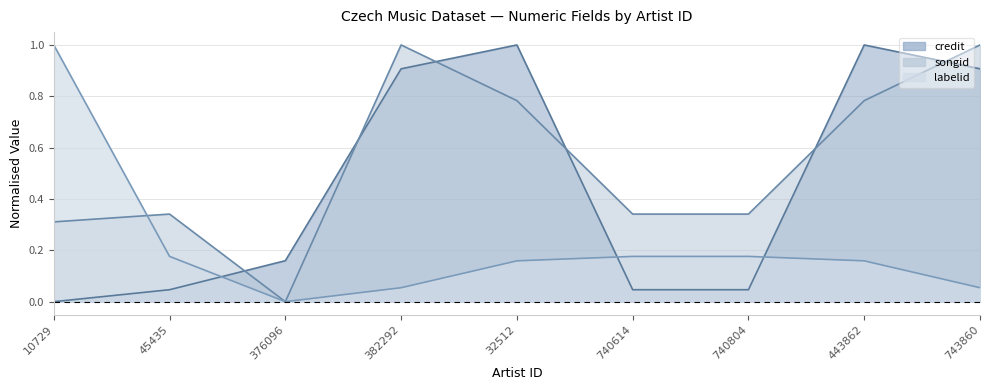

What is the difference between the maximum and minimum values in the credit series?

1.0